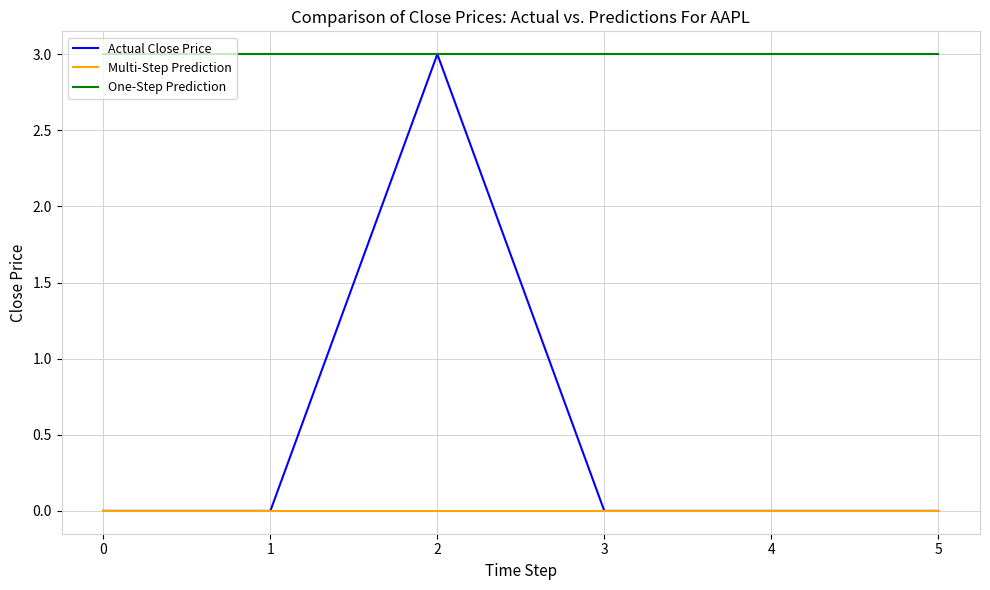

Which series has the largest total across all categories?

One-Step Prediction